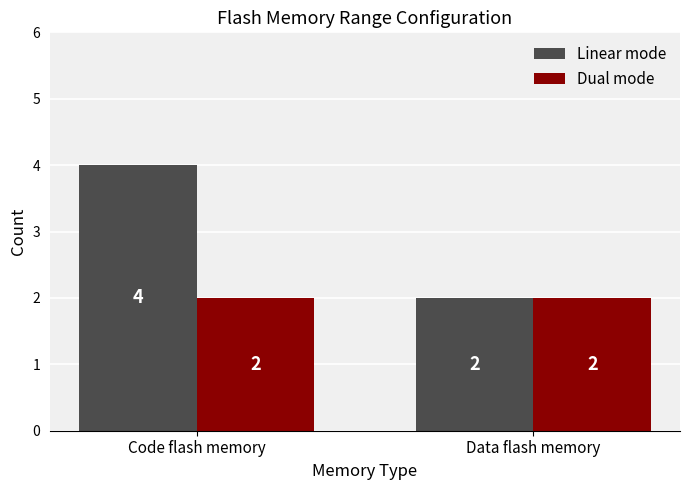

Is it true that Dual mode equals 1 at Data flash memory?

False